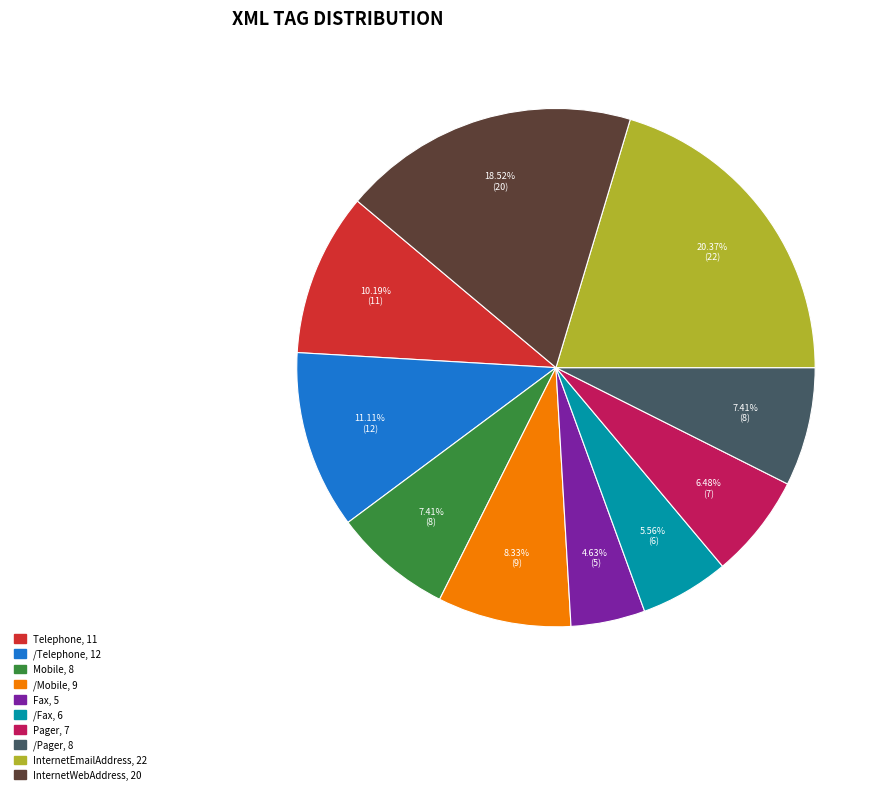

Approximately how many times larger is the value at /Telephone compared to Mobile?

1.5